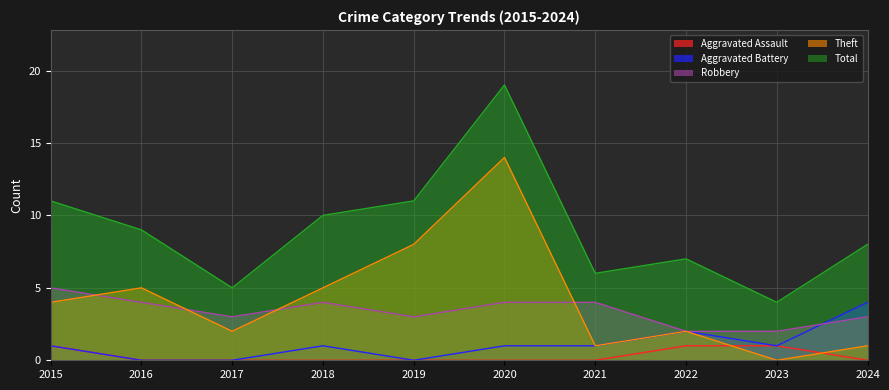

How many lines are shown in the chart?

5